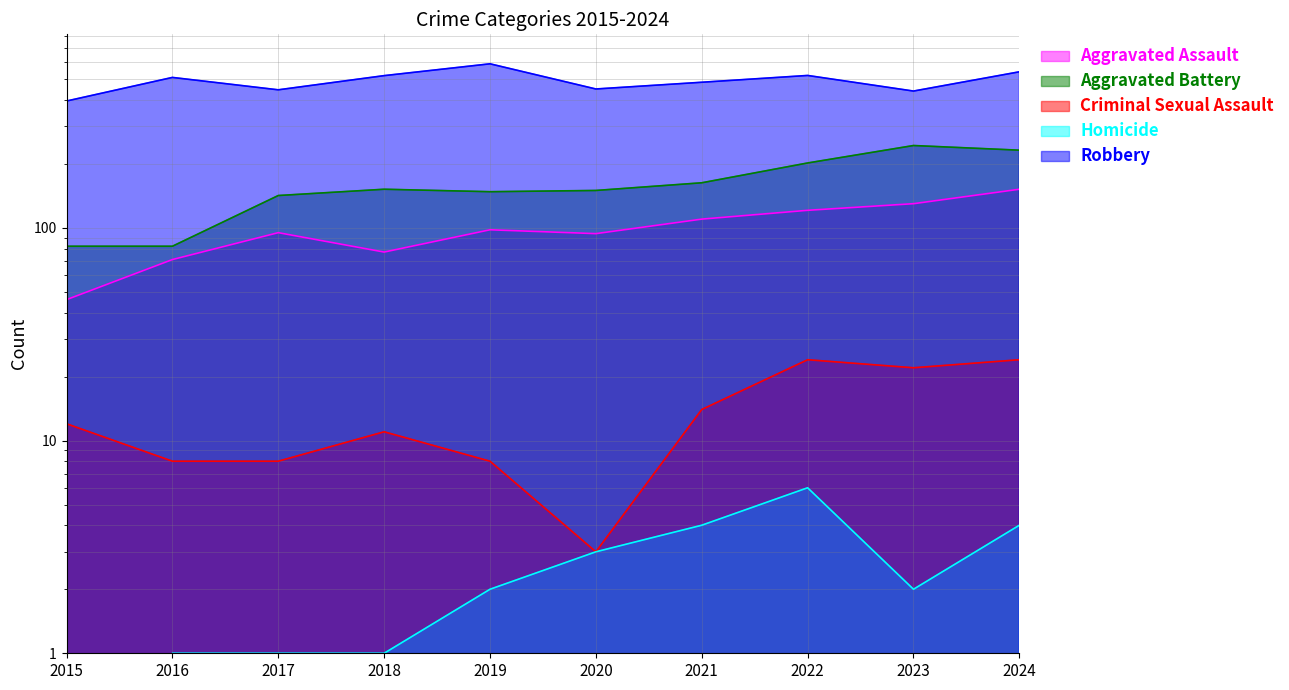

What is the average value of the Aggravated Battery series?

160